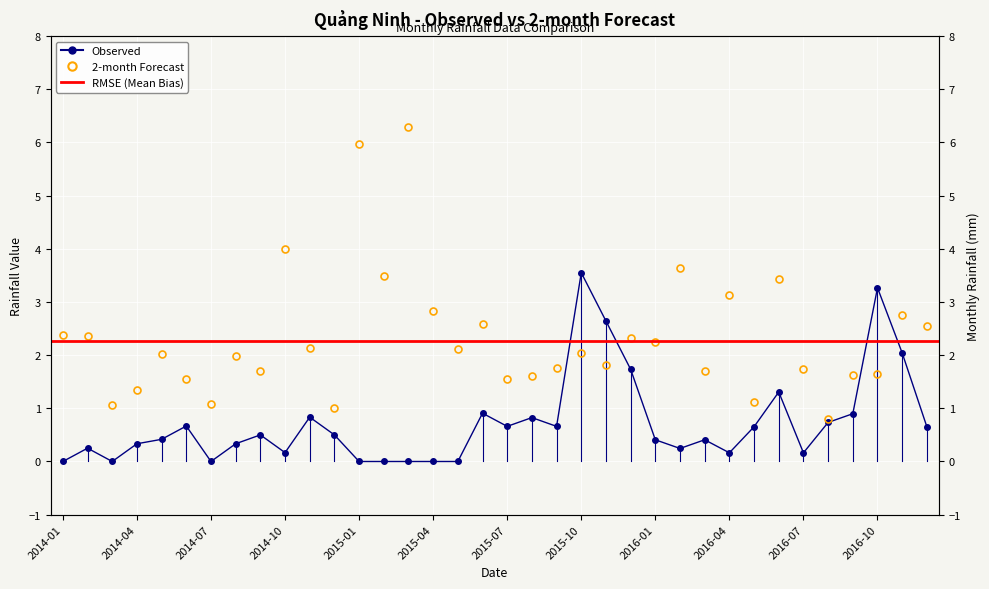

At which label does Observed reach its minimum?

2014-01